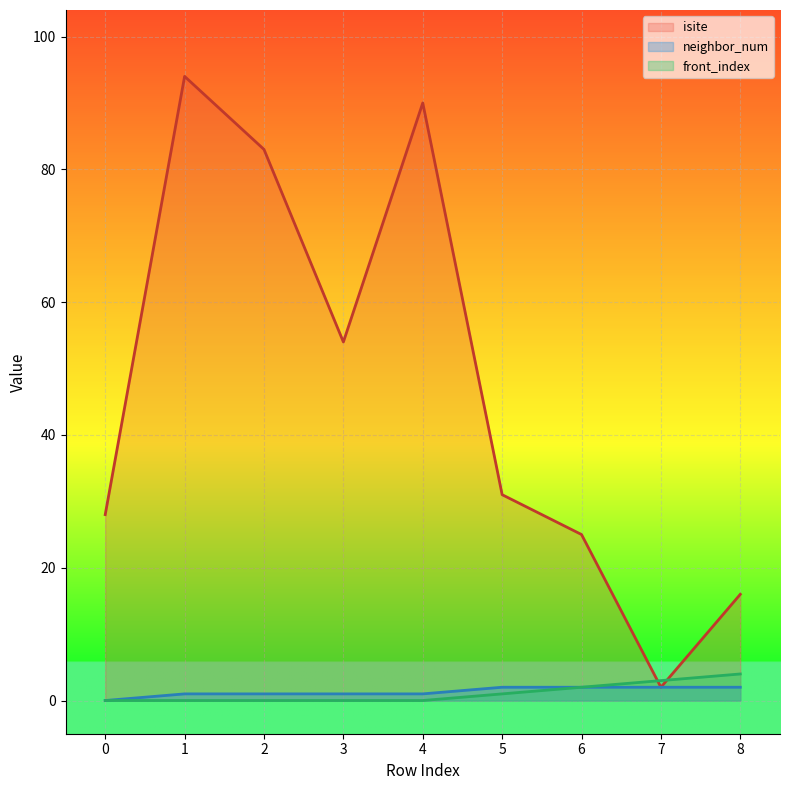

In isite, how many points are lower than both neighbors (excluding endpoints)?

2